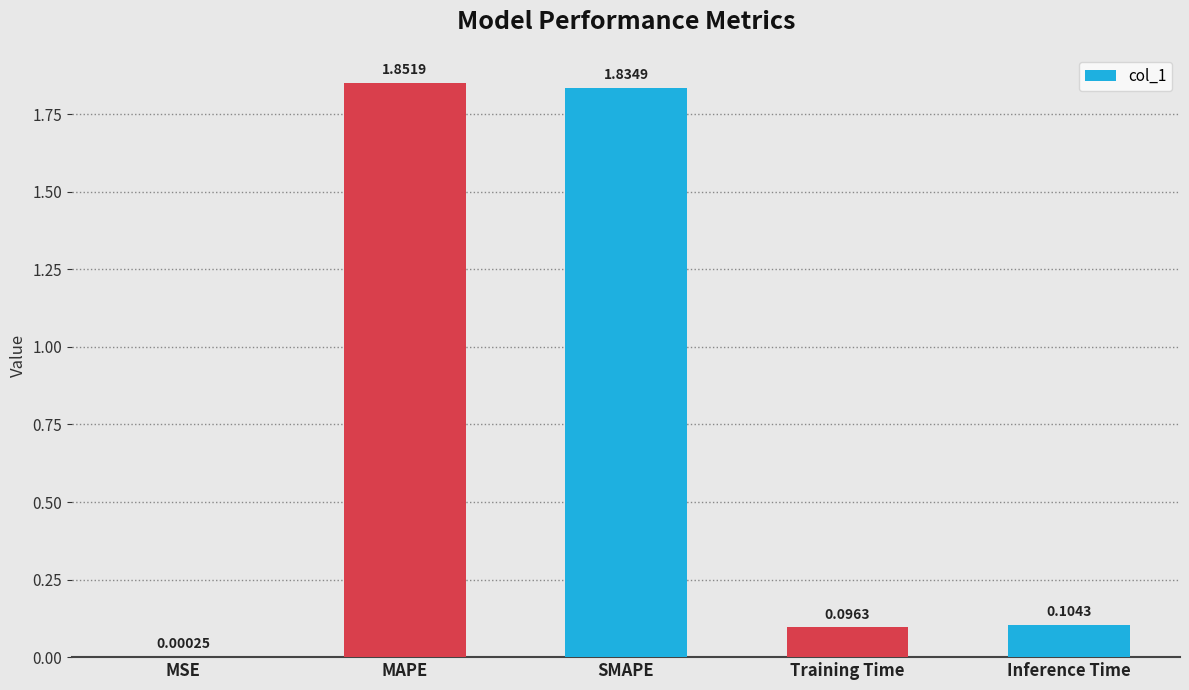

Which category has the highest value across all series?

MAPE